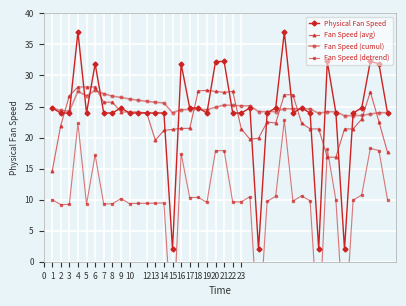

Which series ends up on top after the final intersection of Fan Speed (avg) and Fan Speed (cumul)?

Fan Speed (cumul)